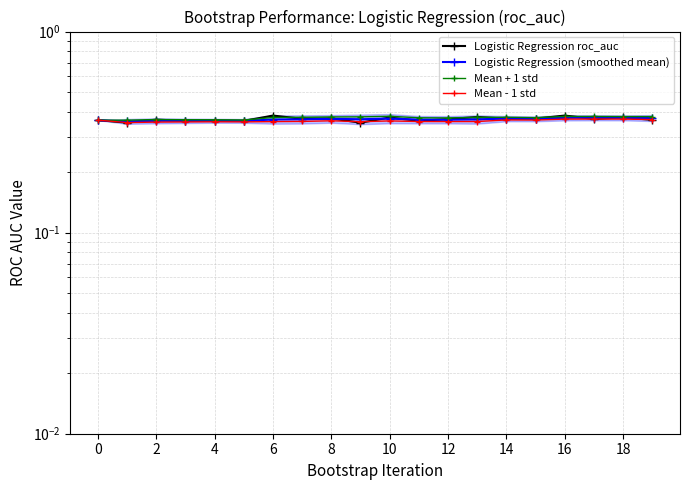

Where is the first local minimum for Logistic Regression (smoothed mean)?

2